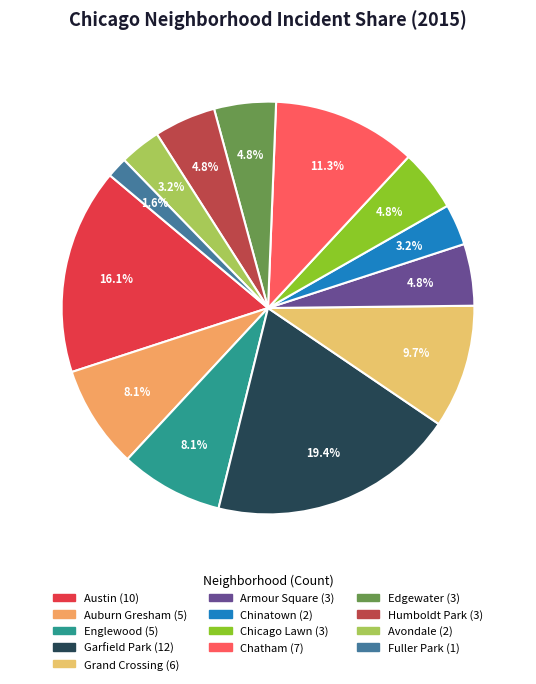

To the nearest percent, what portion does Humboldt Park represent?

5%